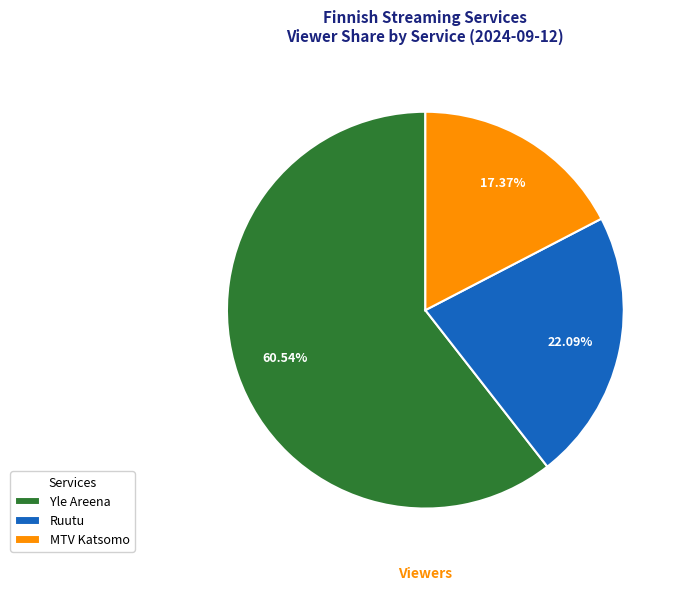

How many segments does this pie chart have?

3